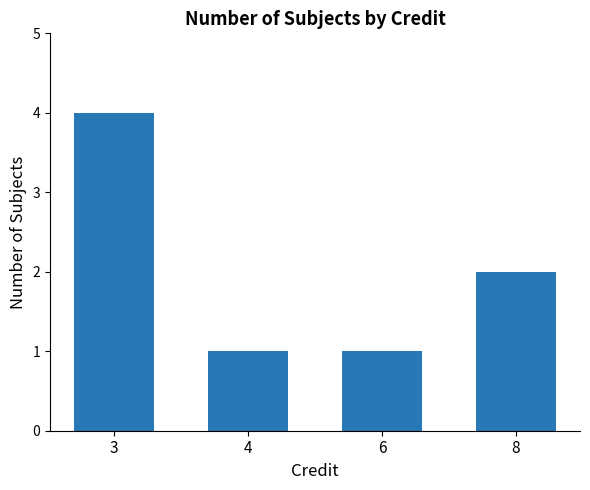

True or false: the data shows 0 at 4.

False